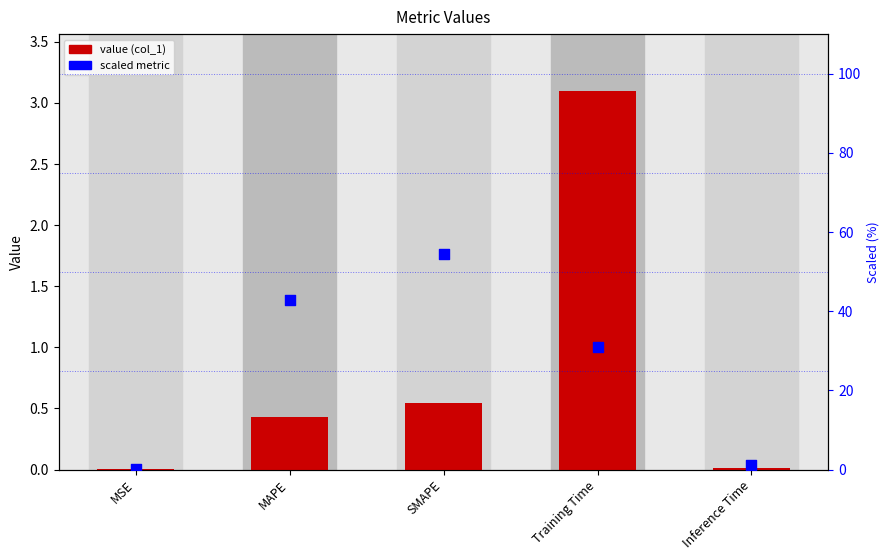

Is the value of col_1 at Inference Time greater than the value of scaled metric at SMAPE?

No